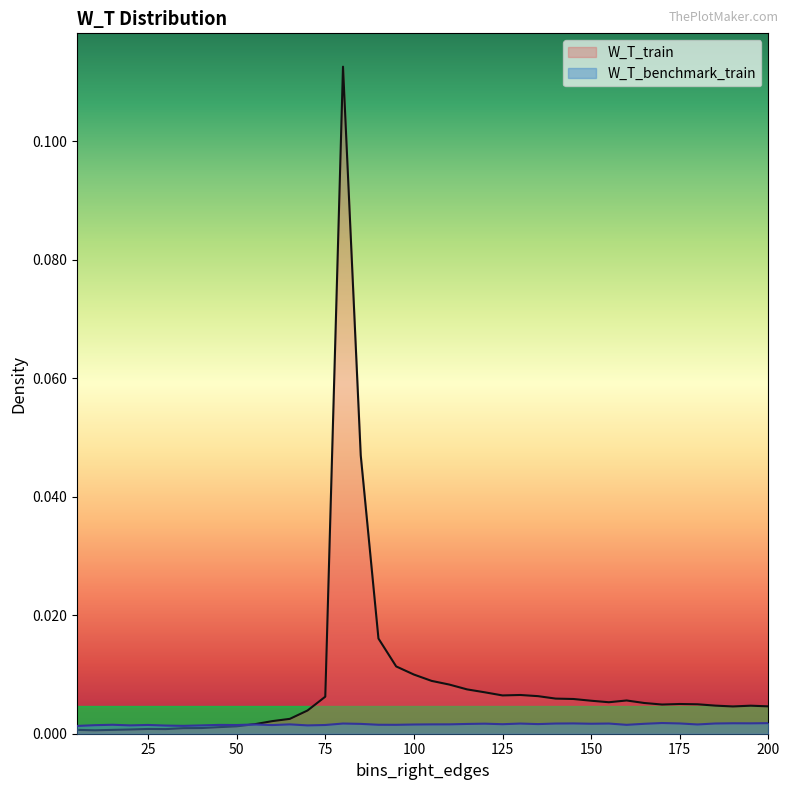

True or false: W_T_benchmark_train has a value of 0.0 at 10.

True